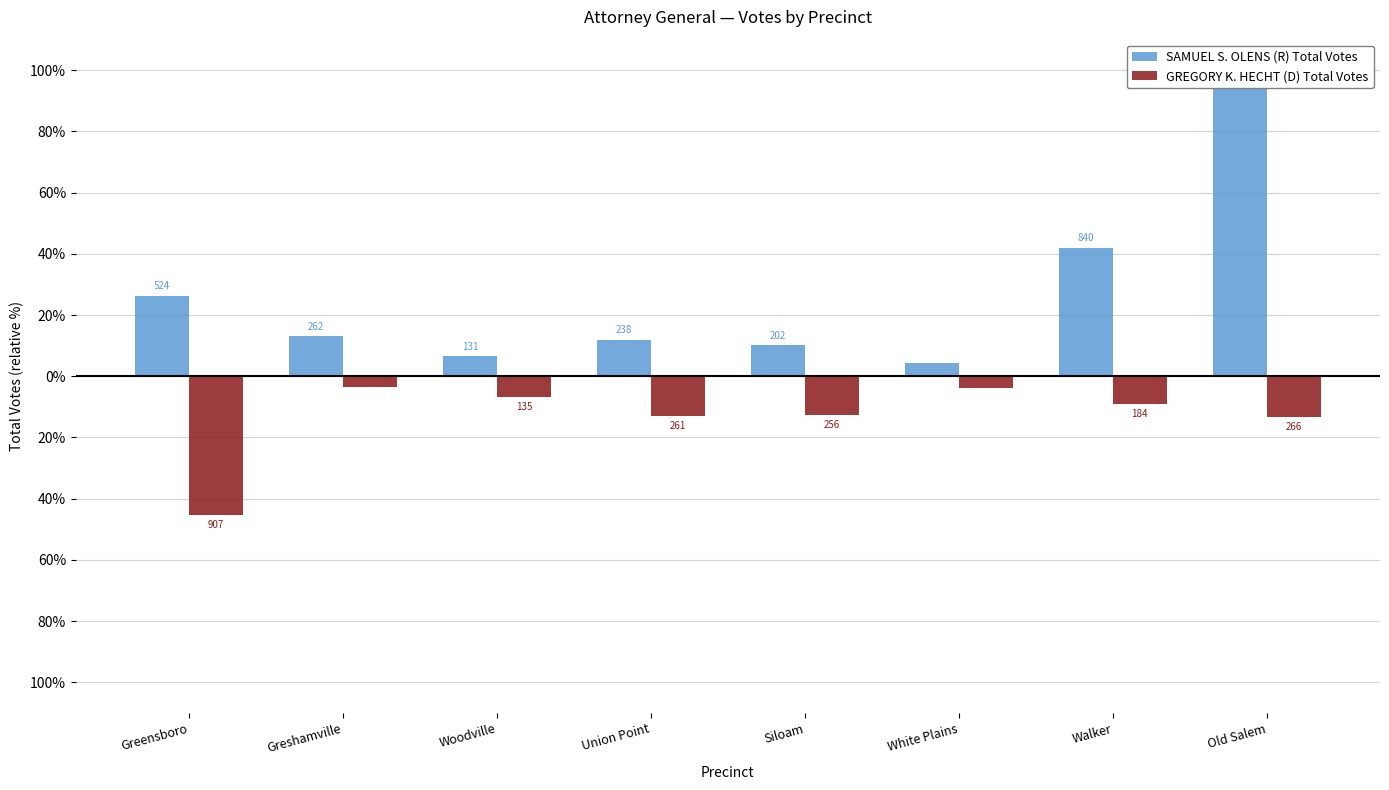

Reading right to left, transcribe all the data shown in this chart.

SAMUEL S. OLENS (R) Total Votes: Old Salem=100.0	Walker=42.0	White Plains=4.4	Siloam=10.1	Union Point=11.9	Woodville=6.6	Greshamville=13.1	Greensboro=26.2
GREGORY K. HECHT (D) Total Votes: Old Salem=-13.3	Walker=-9.2	White Plains=-4.0	Siloam=-12.8	Union Point=-13.1	Woodville=-6.8	Greshamville=-3.6	Greensboro=-45.4